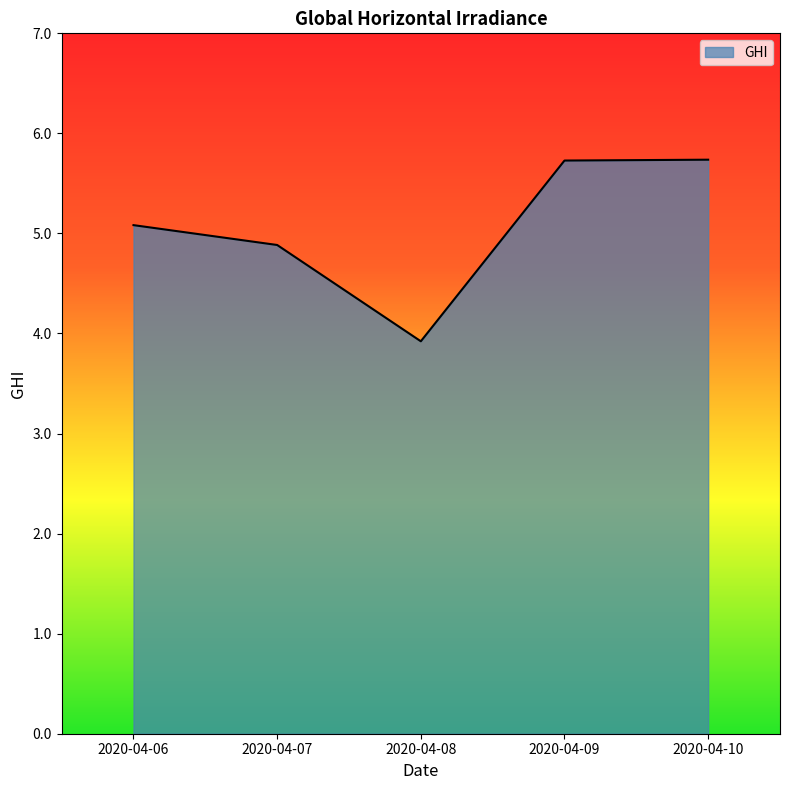

True or false: the data shows 3.9 at 2020-04-08.

True